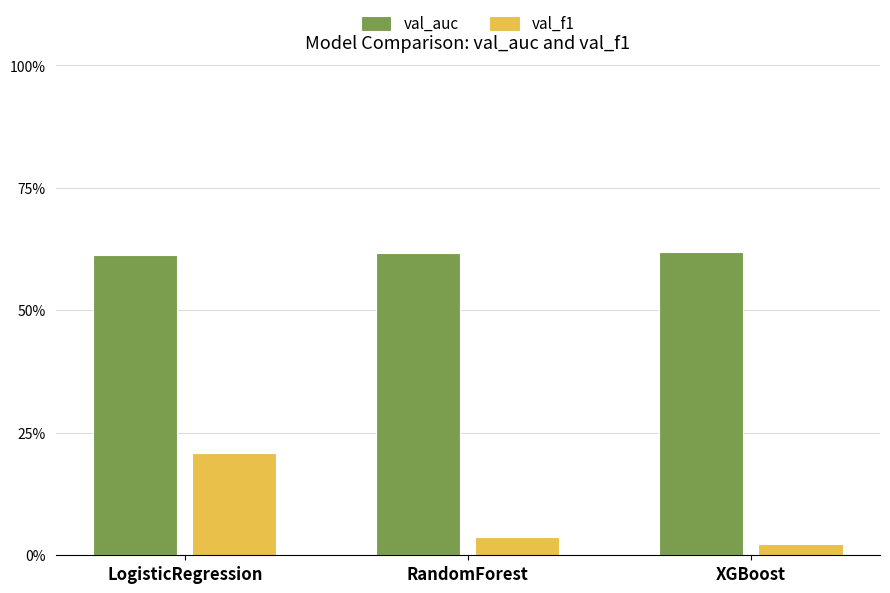

At which category is the sum across all series the highest?

LogisticRegression